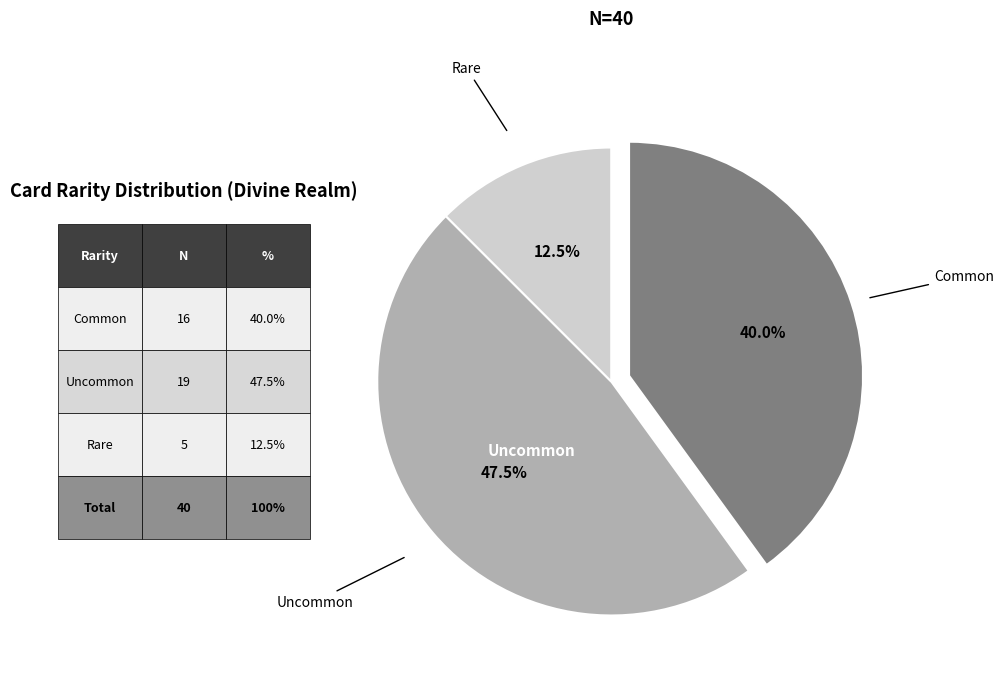

Is there any slice that represents more than half of the pie?

No